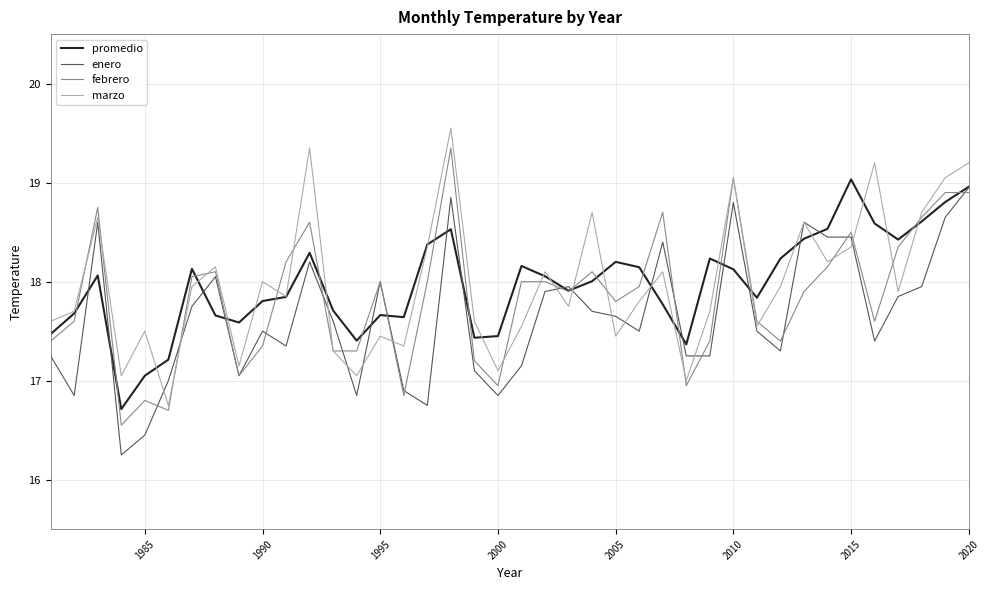

What is the value of the marzo point at the 10th from the left?

18.0